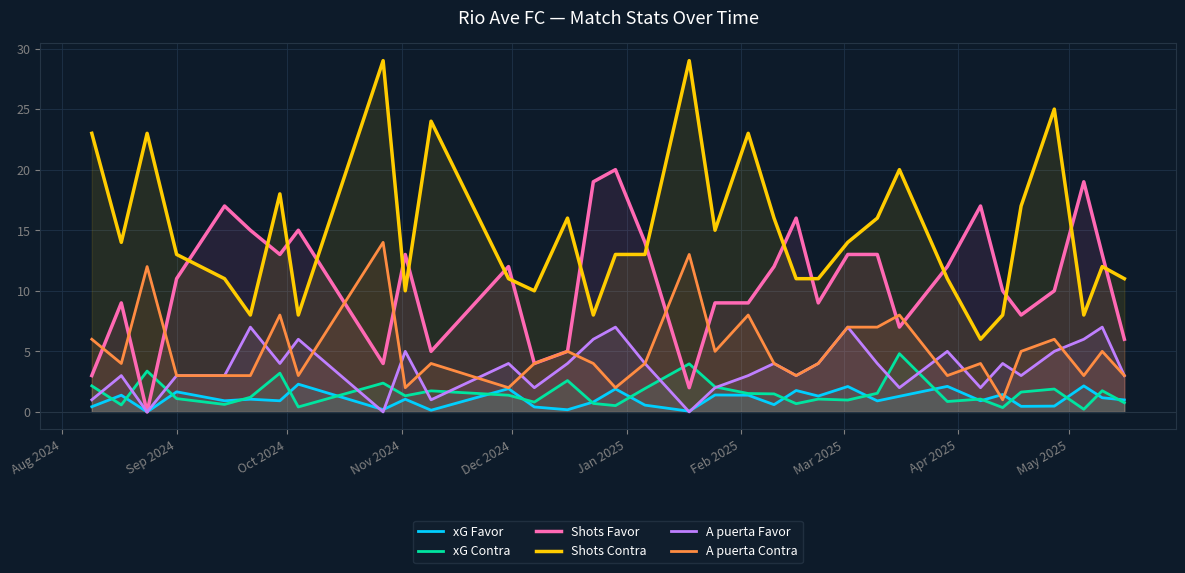

What is the maximum value for Shots Favor?

20.0